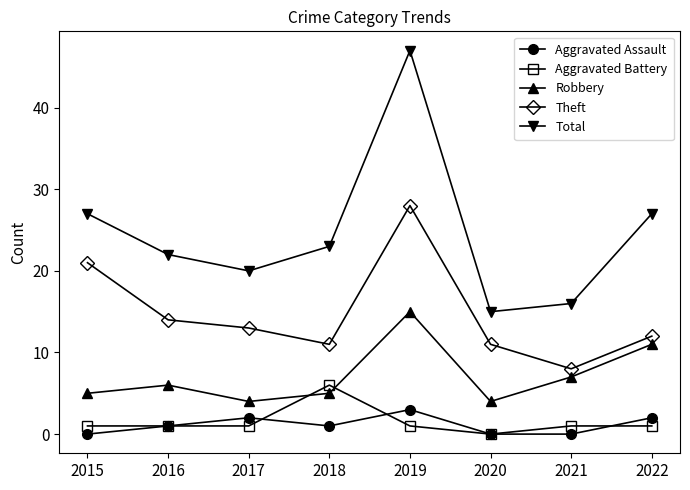

The value of Total at 2018 is 6. True or false?

False